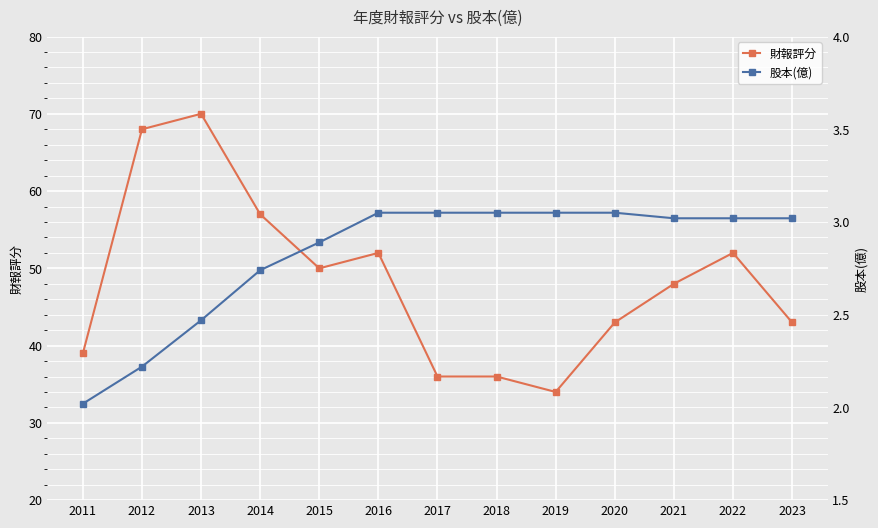

Does the chart display data point markers on the line(s)?

Yes